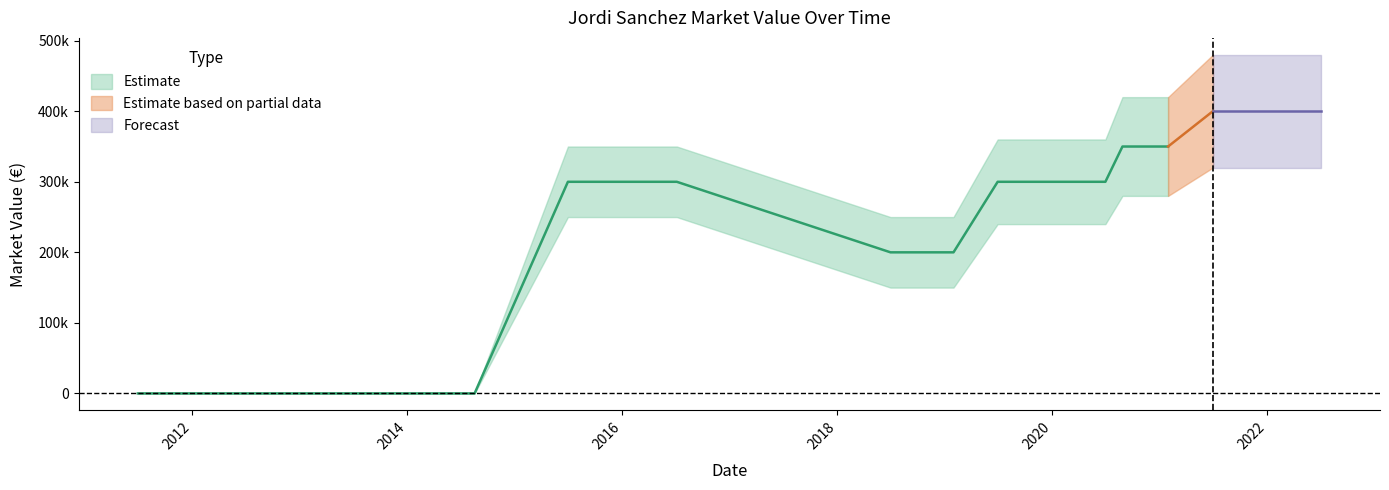

What is the approximate value of lower at 2019-06-30, to the nearest 50?

240000